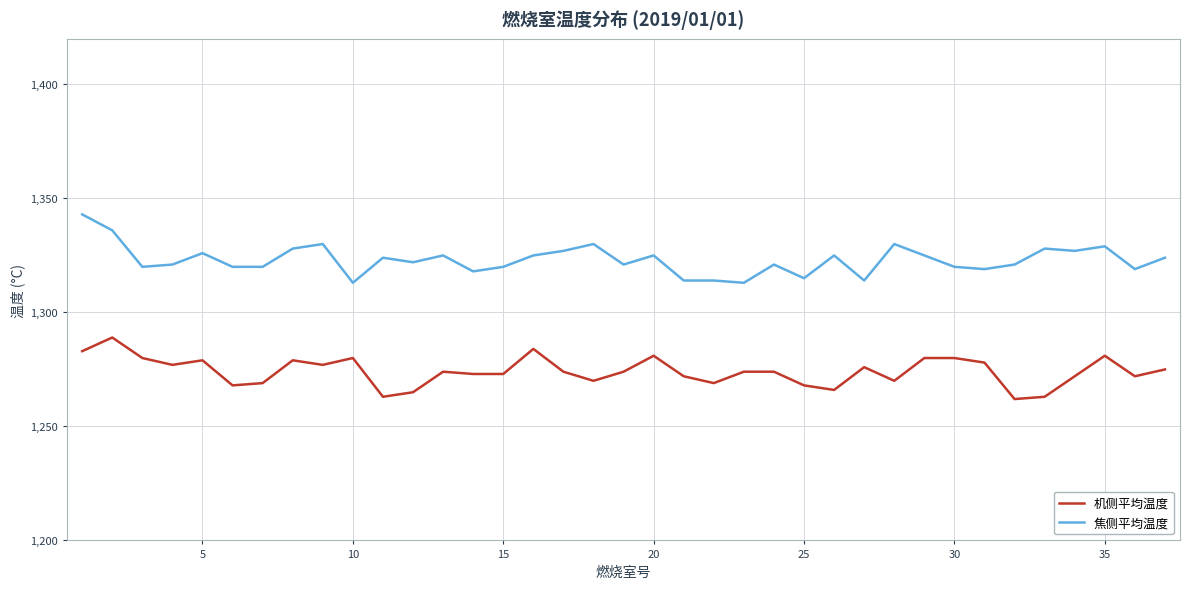

How many categories are shown in the chart?

37